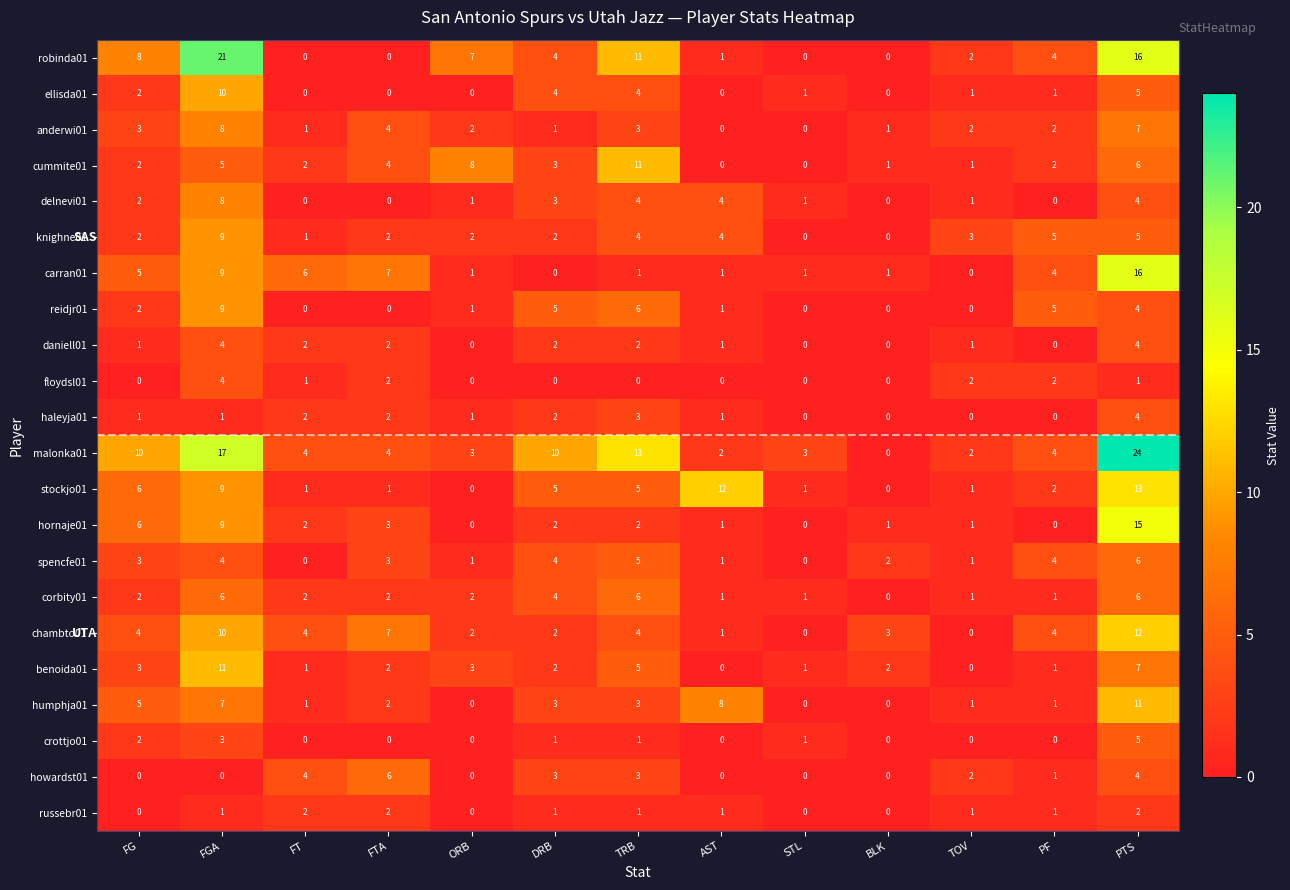

What is the difference between the maximum and minimum values in the corbity01 series?

6